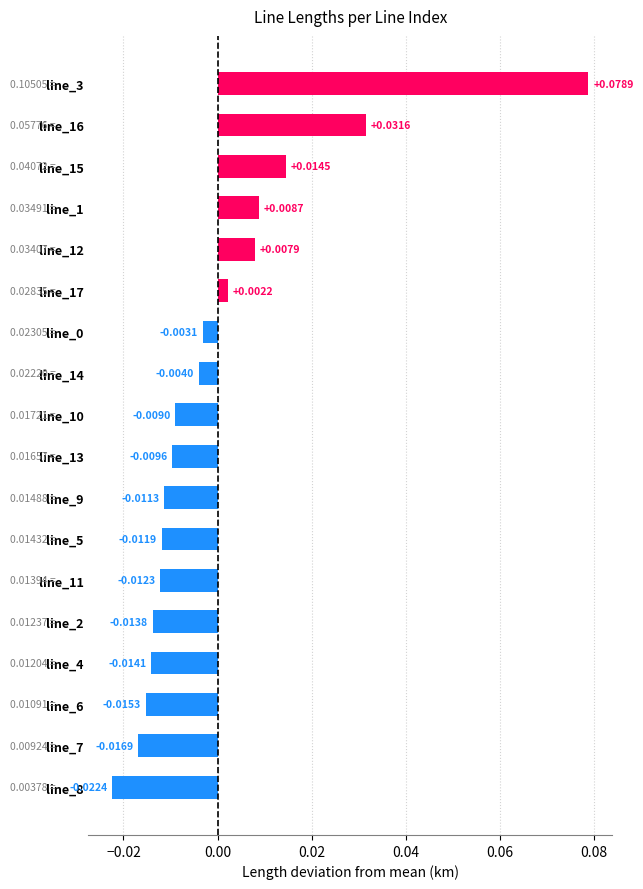

Are the bars grouped side by side (vs. stacked)?

No